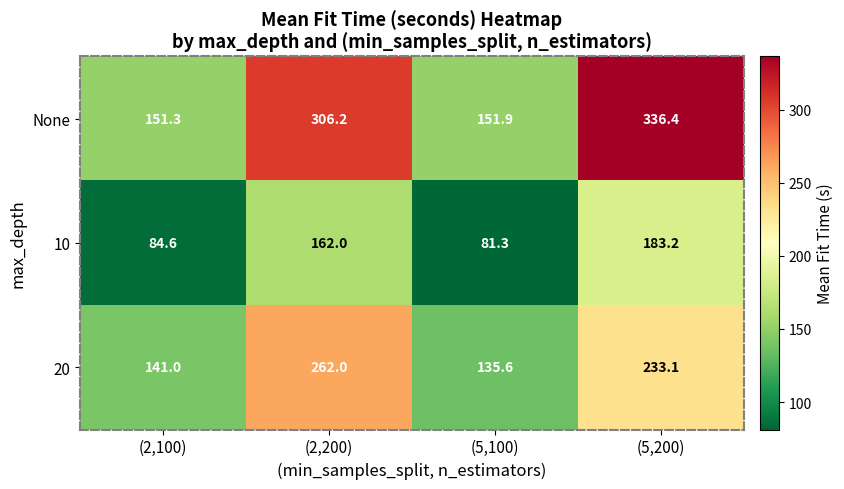

Rank the series by their maximum value, from highest to lowest.

None, 20, 10